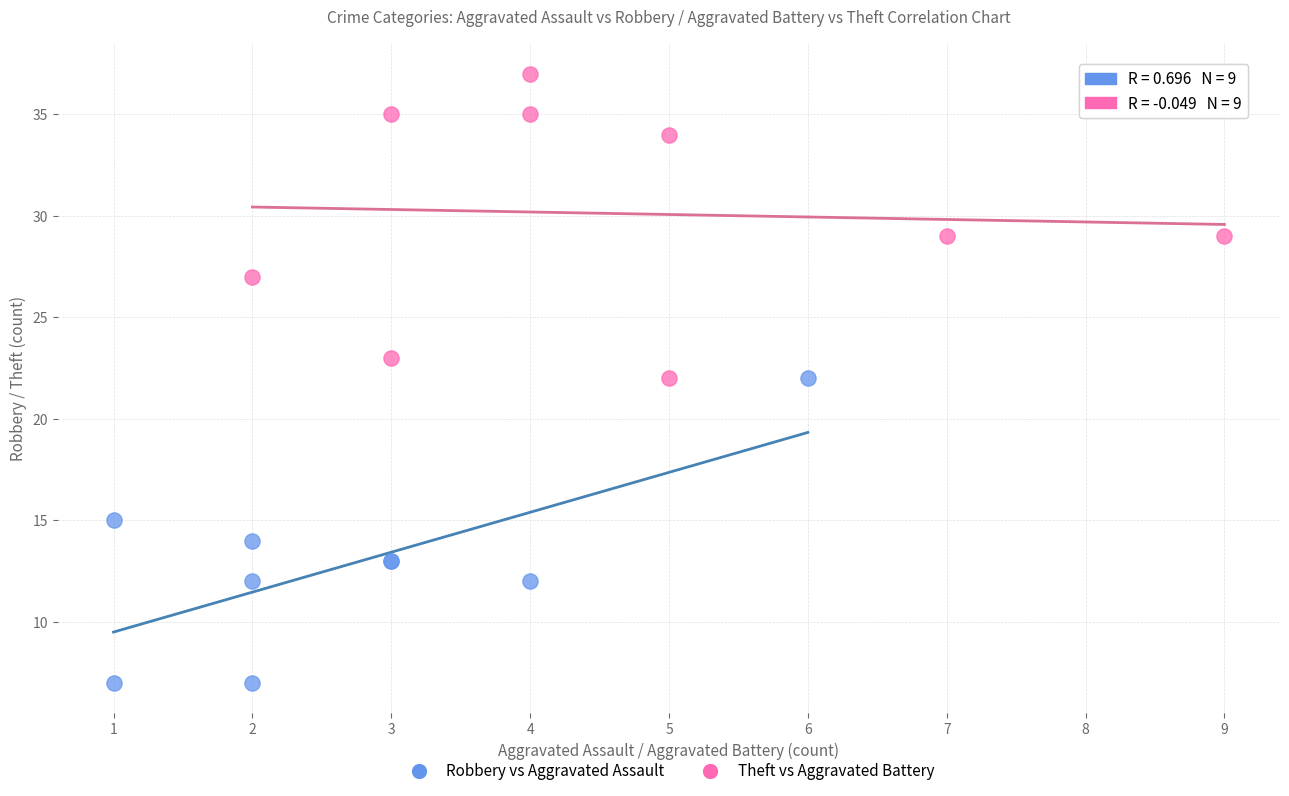

Which series reaches the maximum Y coordinate?

Theft vs Aggravated Battery